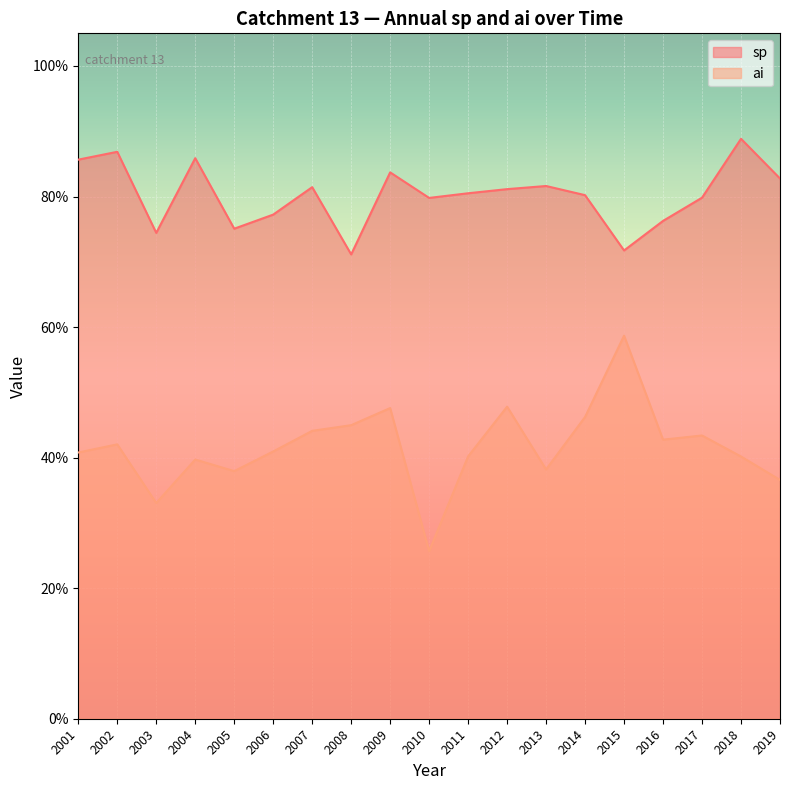

Does the chart display data point markers on the line(s)?

No